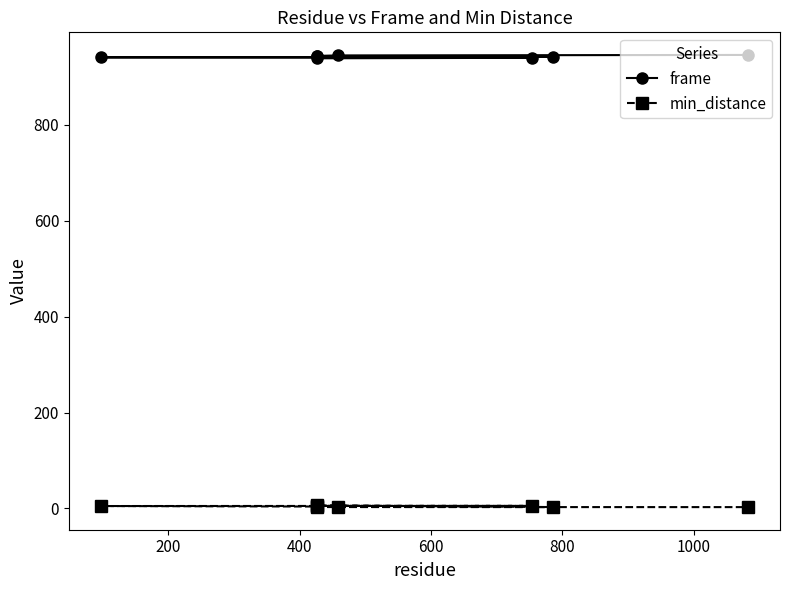

What is the total value across all series at 200?

945.2